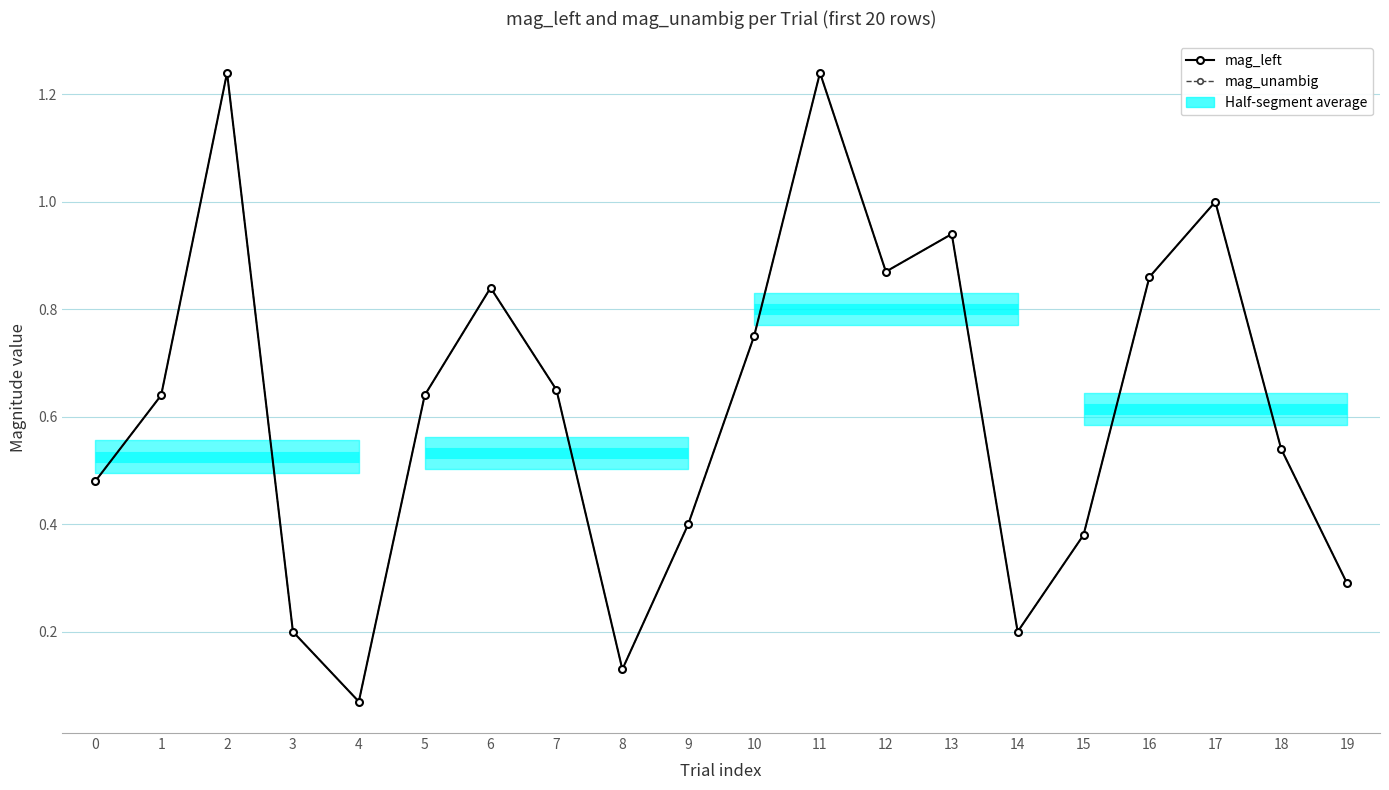

Is the value of mag_left at 15 greater than the value of mag_unambig at 6?

No